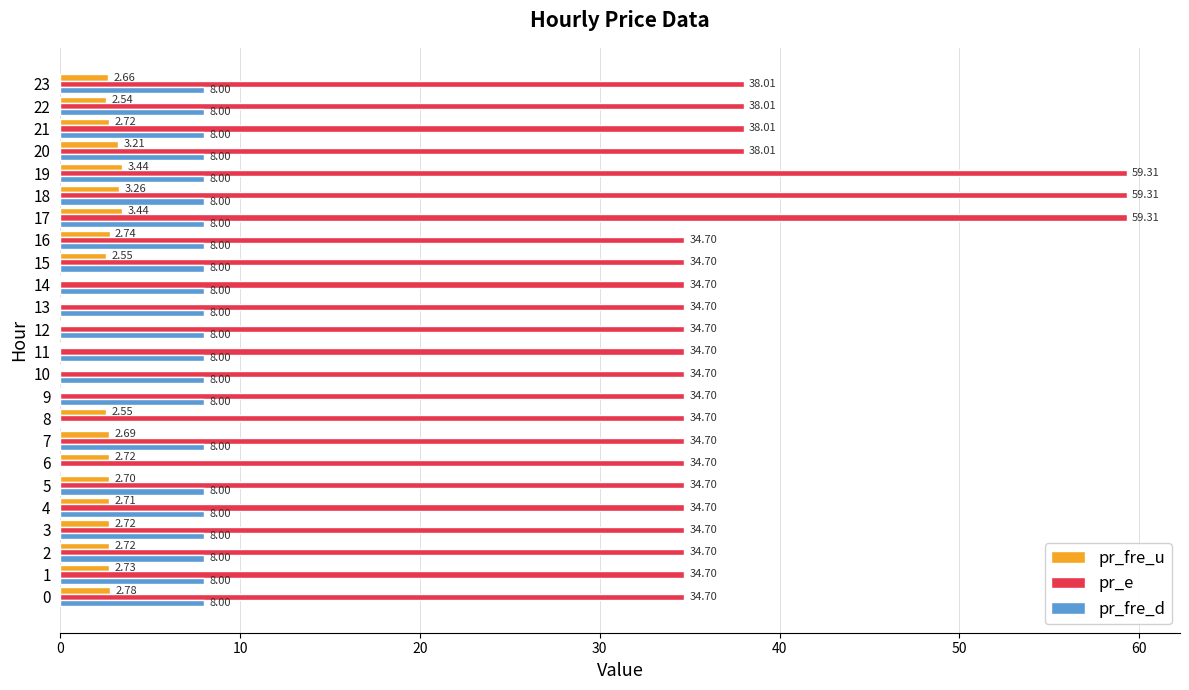

What is the sum of all pr_fre_d values?

176.0